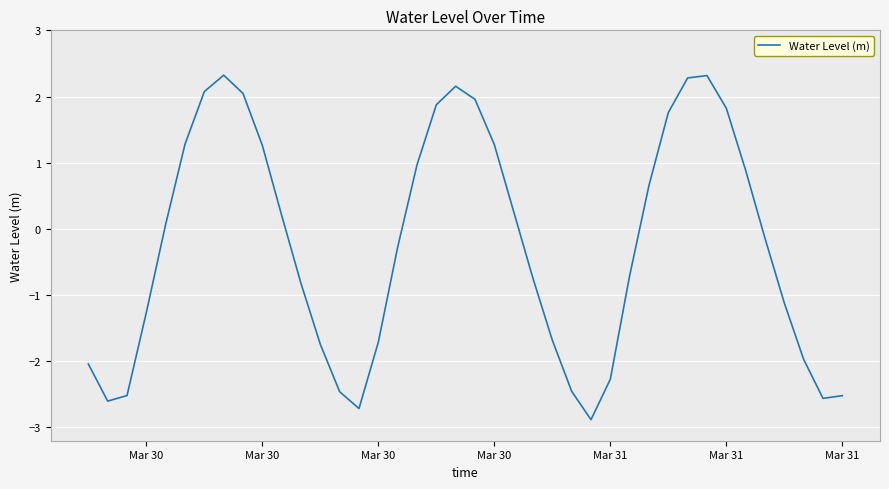

What is the difference between the maximum and minimum values?

5.2